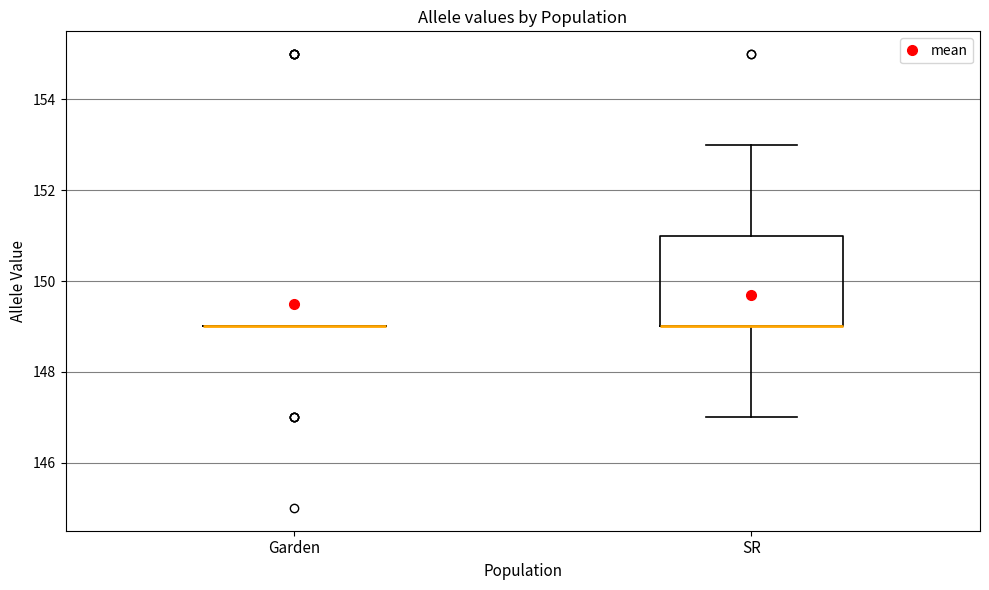

Reading left to right, read every box against the y-axis: the position of its median line, the range the box covers, and the ends of its whiskers. The values are not printed on the chart, so give them approximately, as read against the axis.

Garden: box collapsed to a line at 149, whiskers 149 to 149
SR: median 149 (drawn on the box's lower edge), box 149 to 151, whiskers 147 to 153